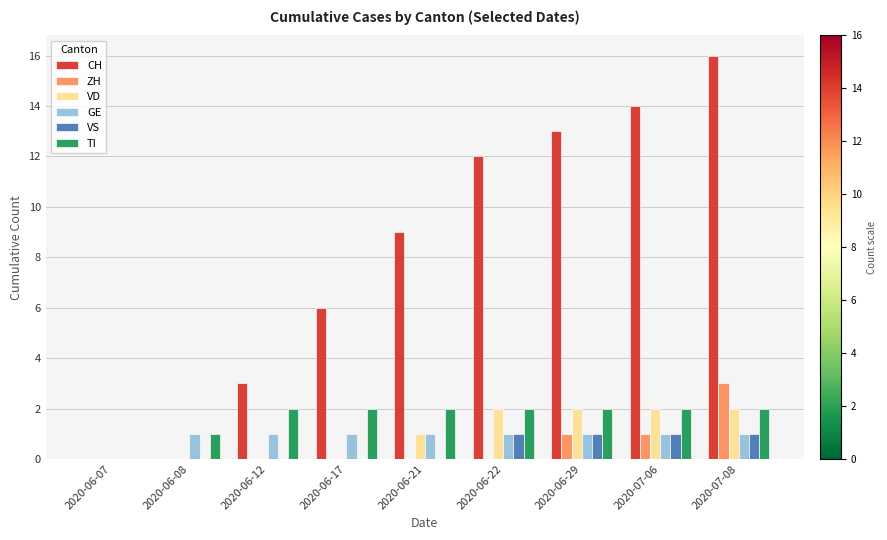

Reading left to right, extract all data points from this chart.

CH: 0	0	3	6	9	12	13	14	16
ZH: 0	0	0	0	0	0	1	1	3
VD: 0	0	0	0	1	2	2	2	2
GE: 0	1	1	1	1	1	1	1	1
VS: 0	0	0	0	0	1	1	1	1
TI: 0	1	2	2	2	2	2	2	2